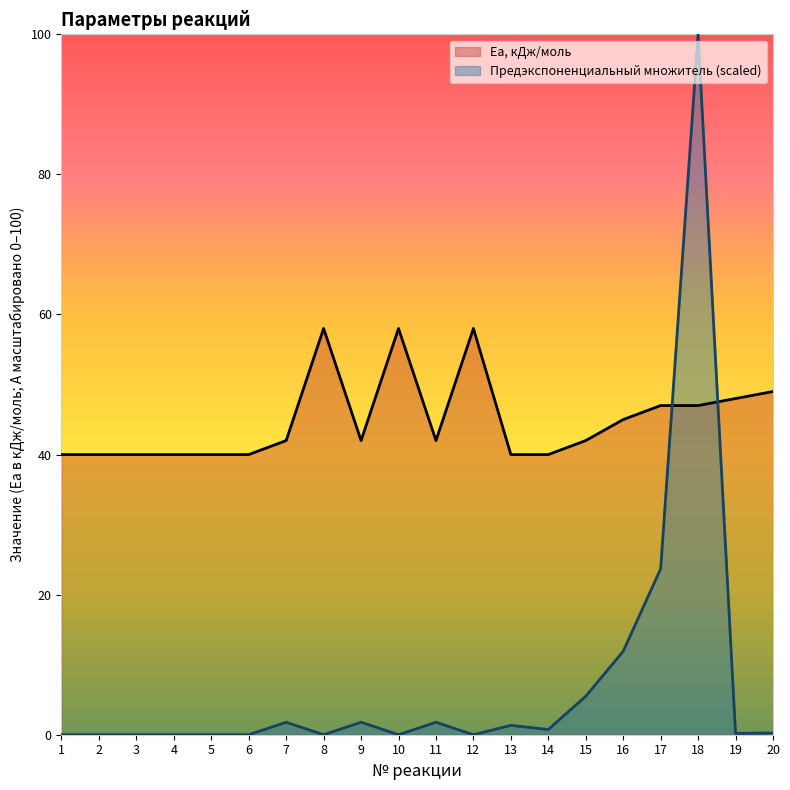

Does the chart have visible grid lines?

No